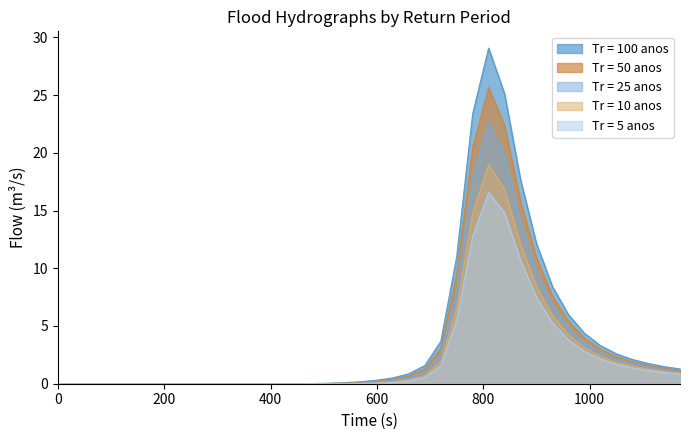

Where is Tr = 50 anos nearest to the value 12?

900